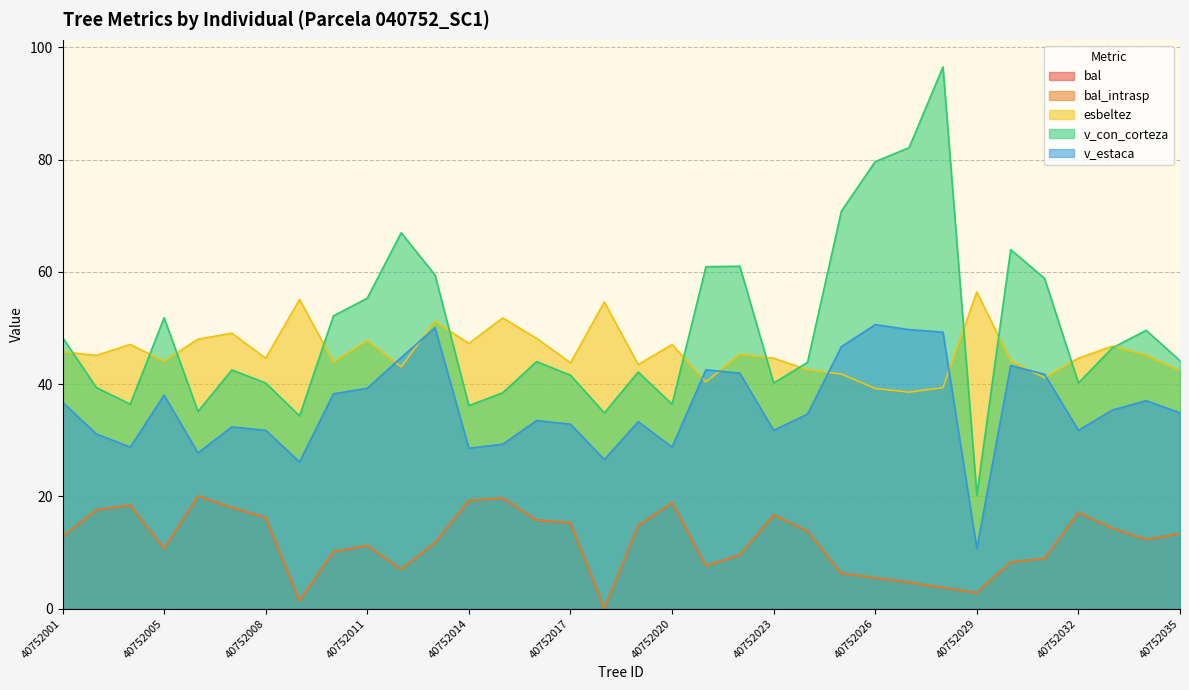

Which series has the largest range (max minus min)?

v_con_corteza